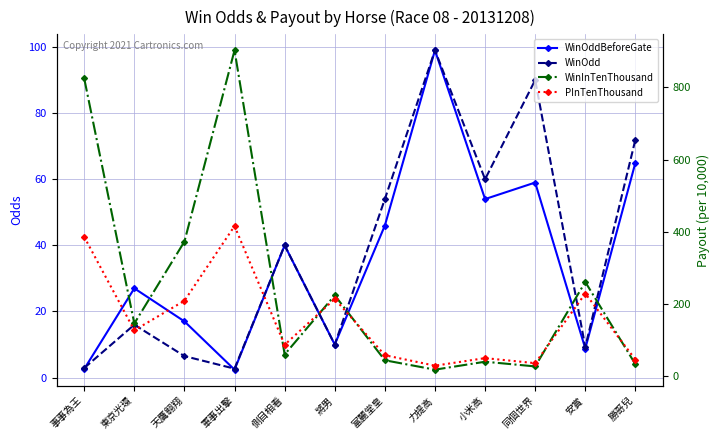

How many lines are shown in the chart?

4